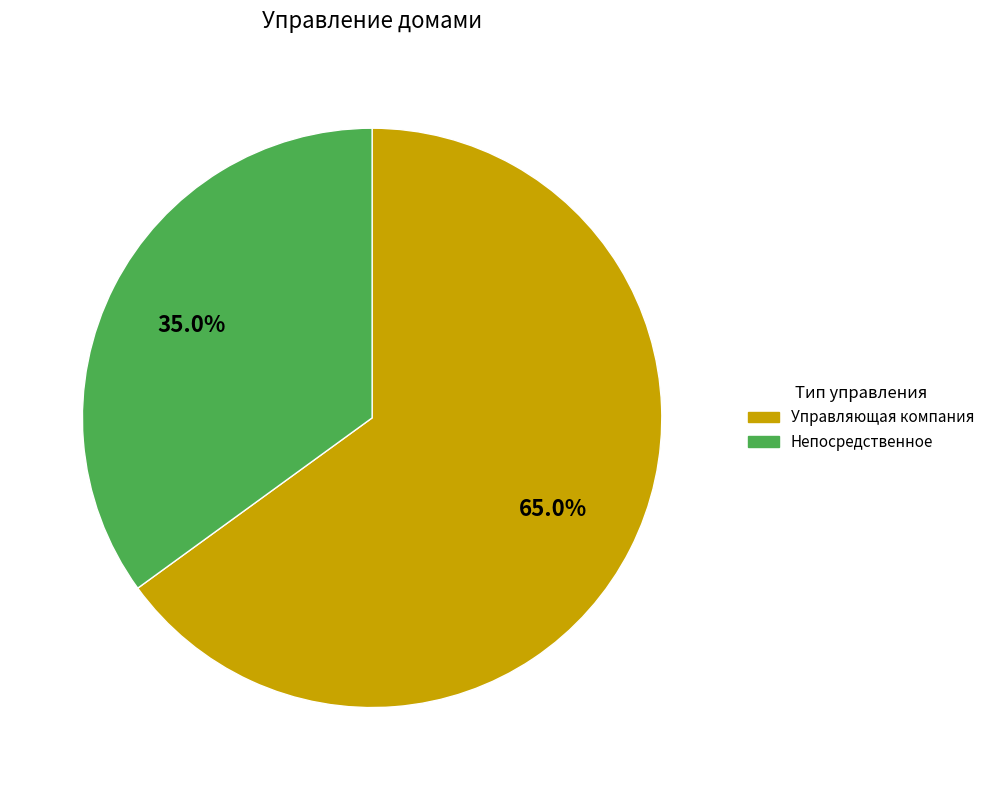

Which category accounts for the majority?

Управляющая компания